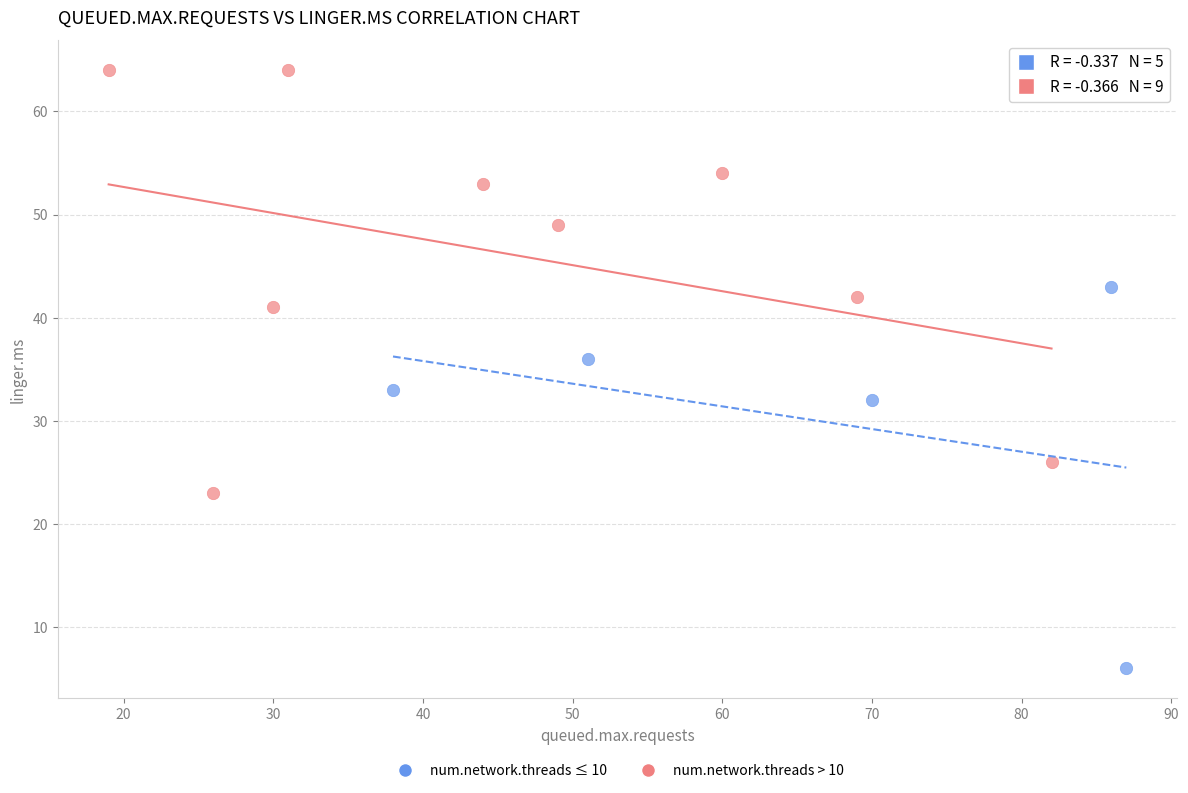

What are all the series names shown in the legend?

num.network.threads ≤ 10, num.network.threads > 10